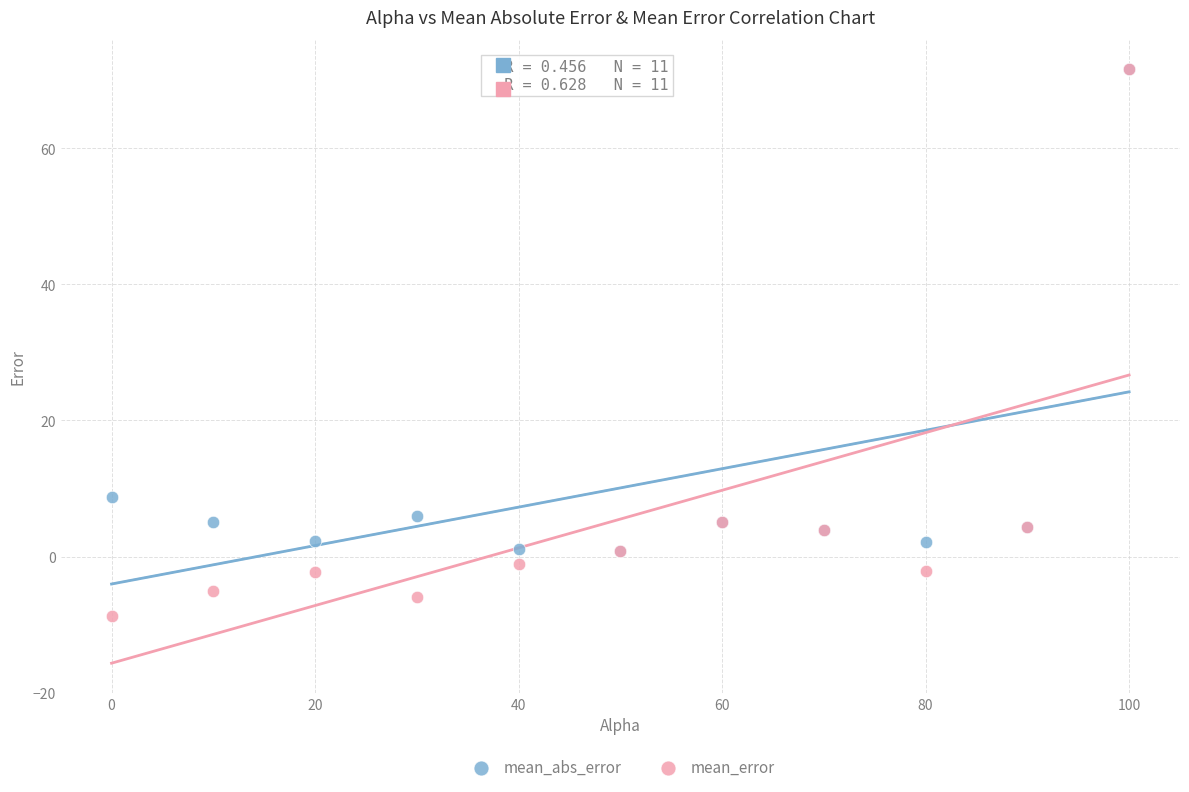

Which series has the widest spread of Y values?

mean_error